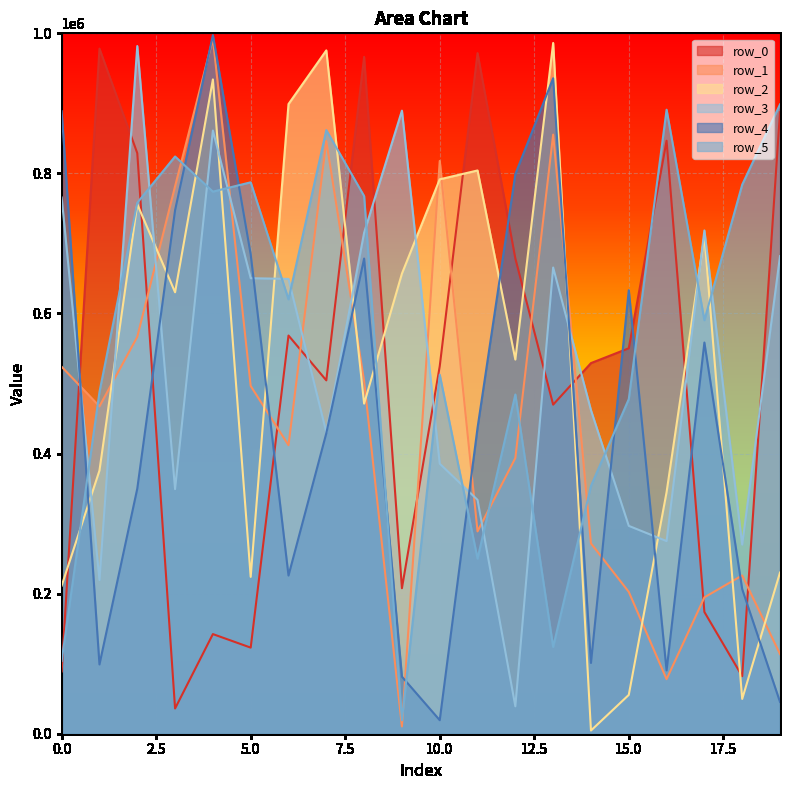

At how many categories does at least one series exceed 807768?

14